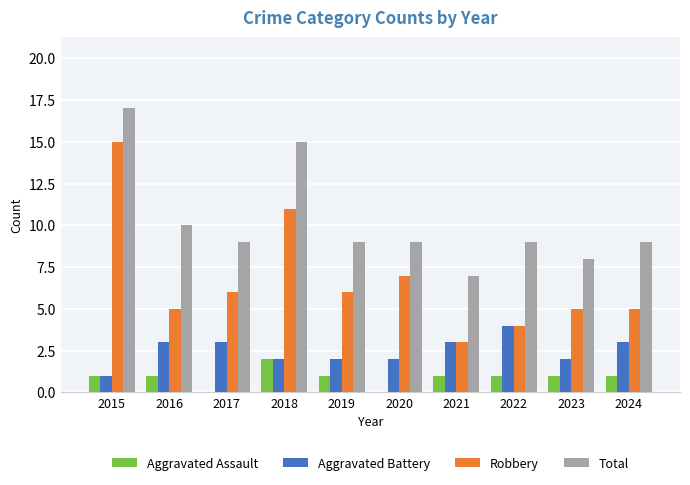

True or false: Total has a value of 11 at 2015.

False